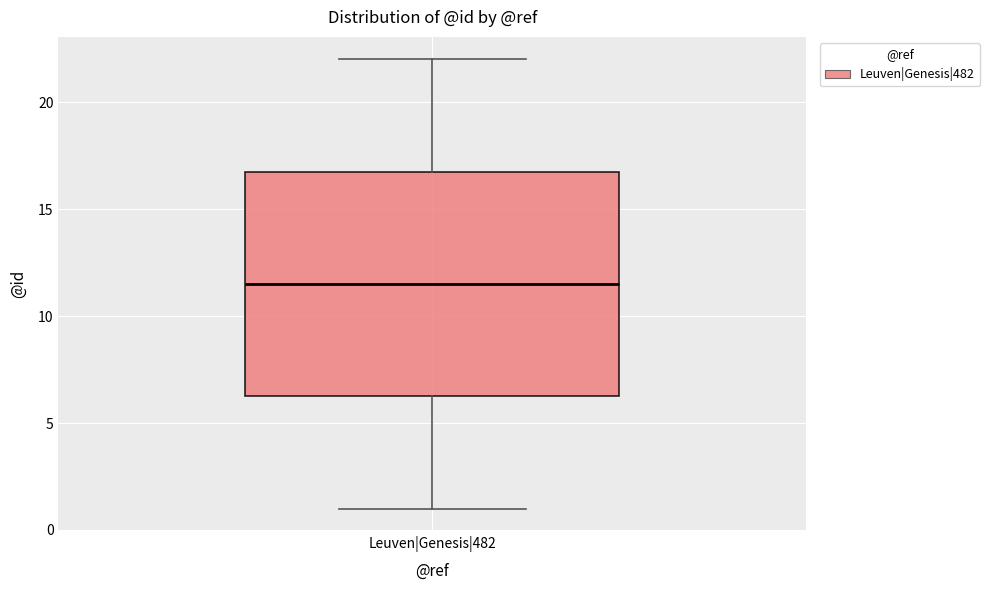

Where does the upper whisker of the box for Leuven|Genesis|482 end on the y-axis? The values are not printed on the chart, so give them approximately, as read against the axis.

22.0